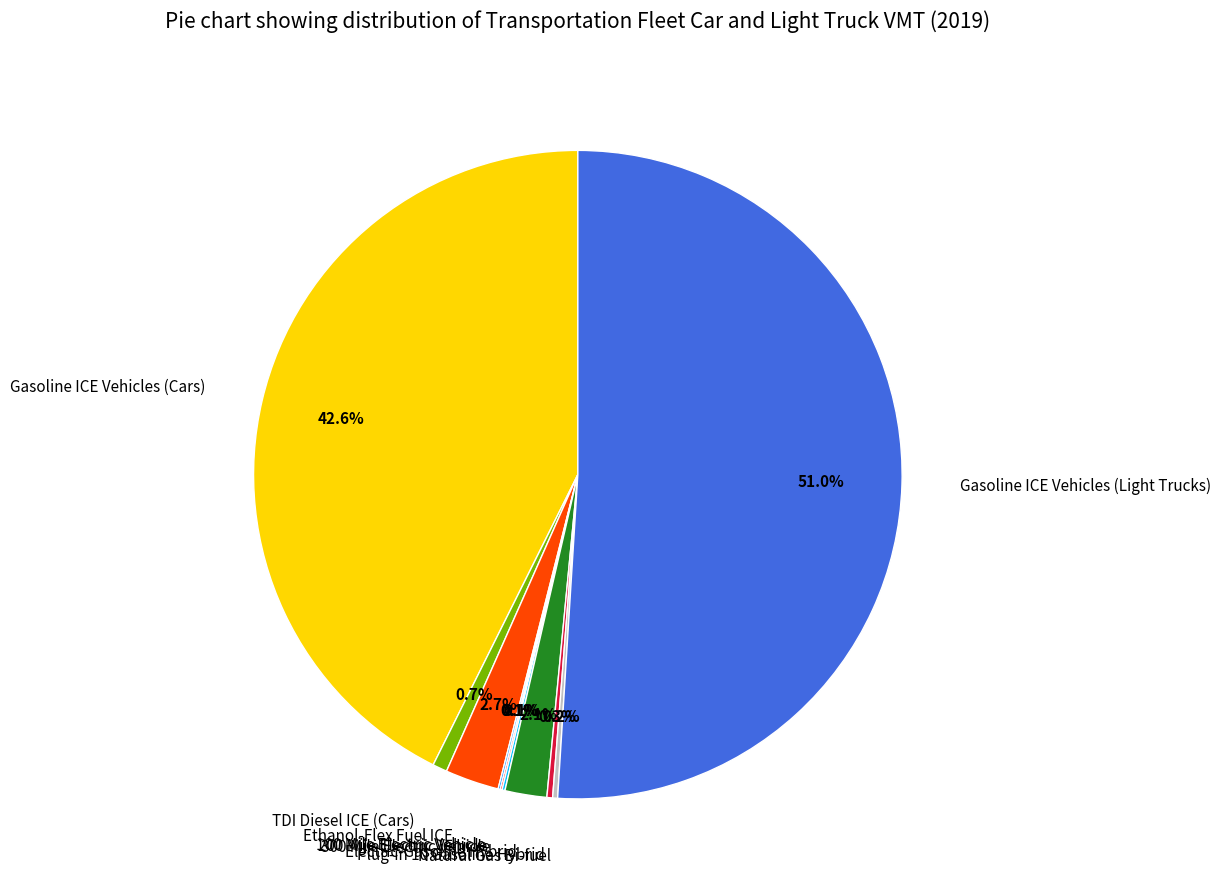

Which has a higher value, Ethanol-Flex Fuel ICE or TDI Diesel ICE (Cars)?

Ethanol-Flex Fuel ICE